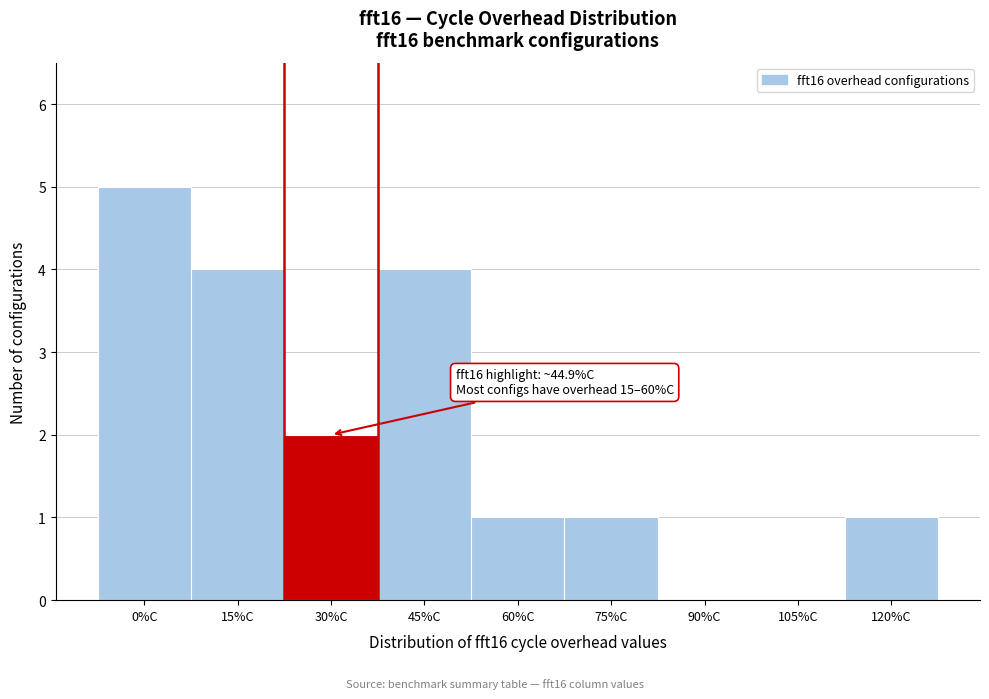

Reading left to right, extract all data points from this chart.

0%C=5	15%C=4	30%C=2	45%C=4	60%C=1	75%C=1	90%C=0	105%C=0	120%C=1